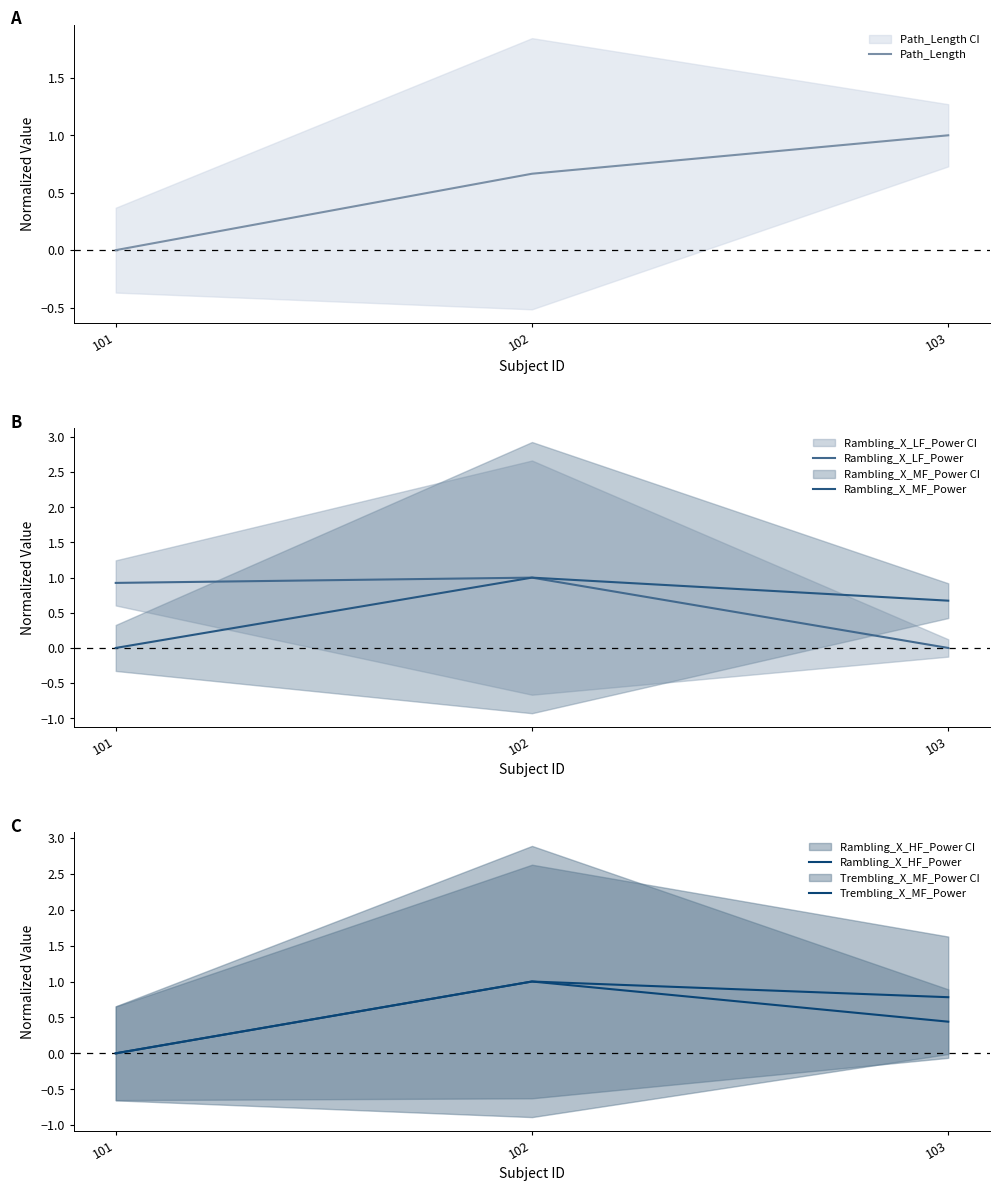

Is it true that Rambling_X_HF_Power equals 1.0 at 102?

True